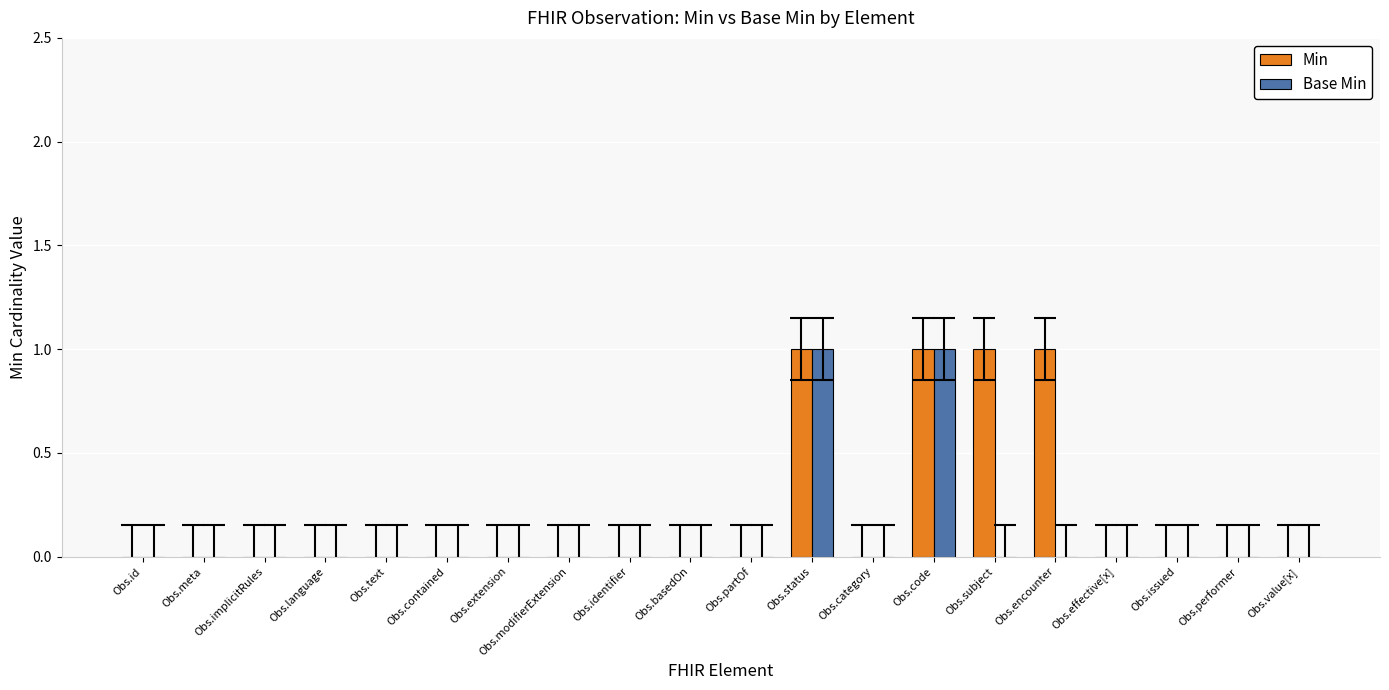

Which series has the largest total across all categories?

Min